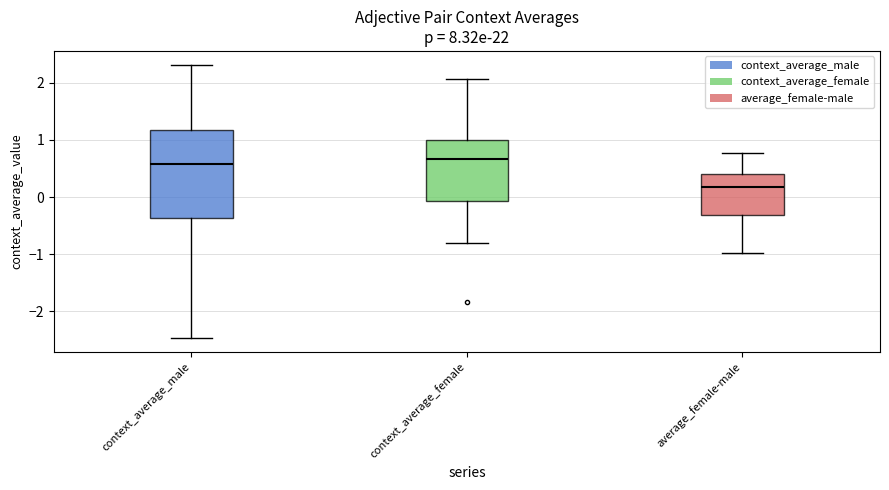

Where does the median line of the box for context_average_male sit on the y-axis? The values are not printed on the chart, so give them approximately, as read against the axis.

0.6